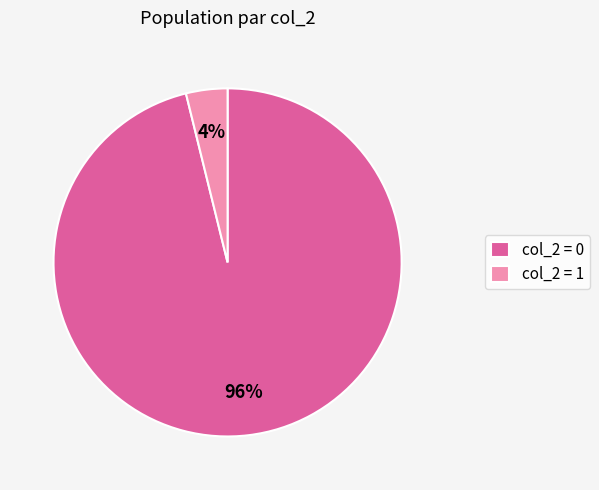

Which slice is the smallest?

col_2 = 1